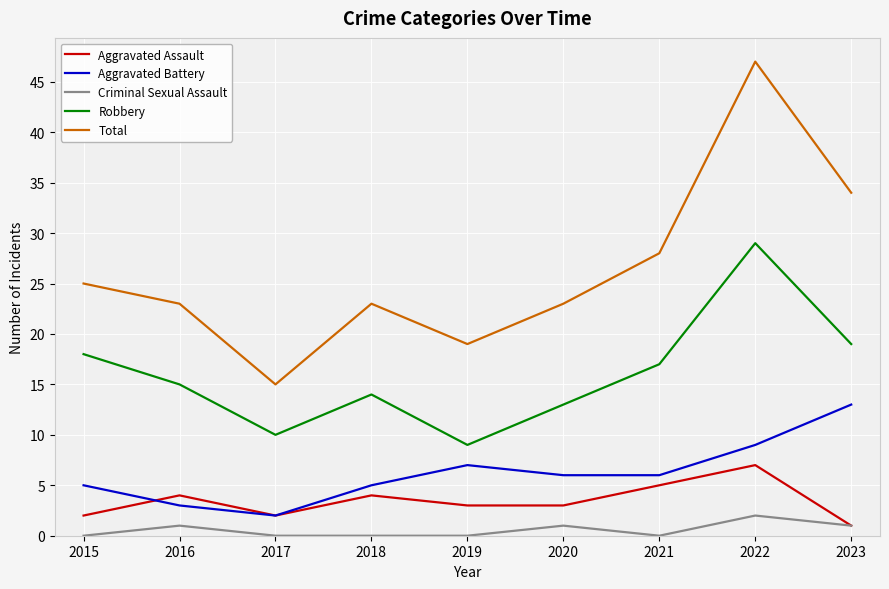

True or false: Total and Robbery cross at least once.

False